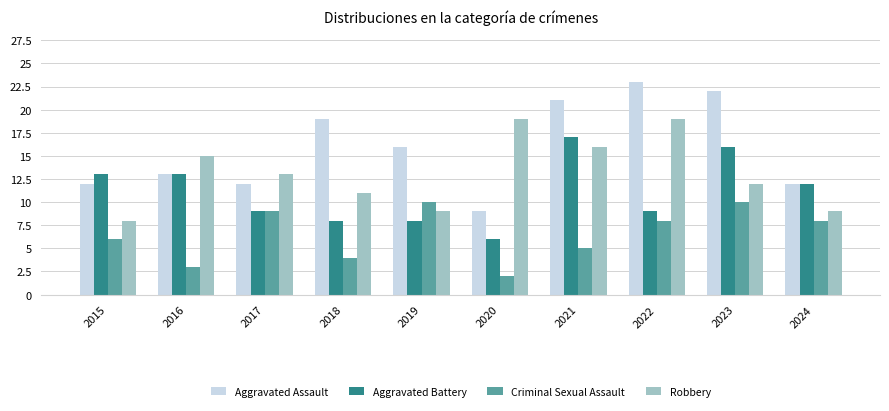

Reading right to left, list all the values displayed in this chart.

Aggravated Assault: 2024=12	2023=22	2022=23	2021=21	2020=9	2019=16	2018=19	2017=12	2016=13	2015=12
Aggravated Battery: 2024=12	2023=16	2022=9	2021=17	2020=6	2019=8	2018=8	2017=9	2016=13	2015=13
Criminal Sexual Assault: 2024=8	2023=10	2022=8	2021=5	2020=2	2019=10	2018=4	2017=9	2016=3	2015=6
Robbery: 2024=9	2023=12	2022=19	2021=16	2020=19	2019=9	2018=11	2017=13	2016=15	2015=8